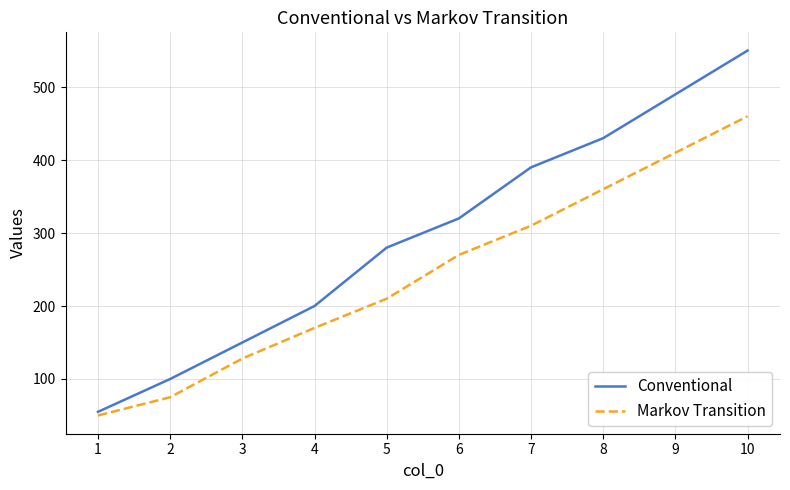

Which series has the largest range (max minus min)?

Conventional